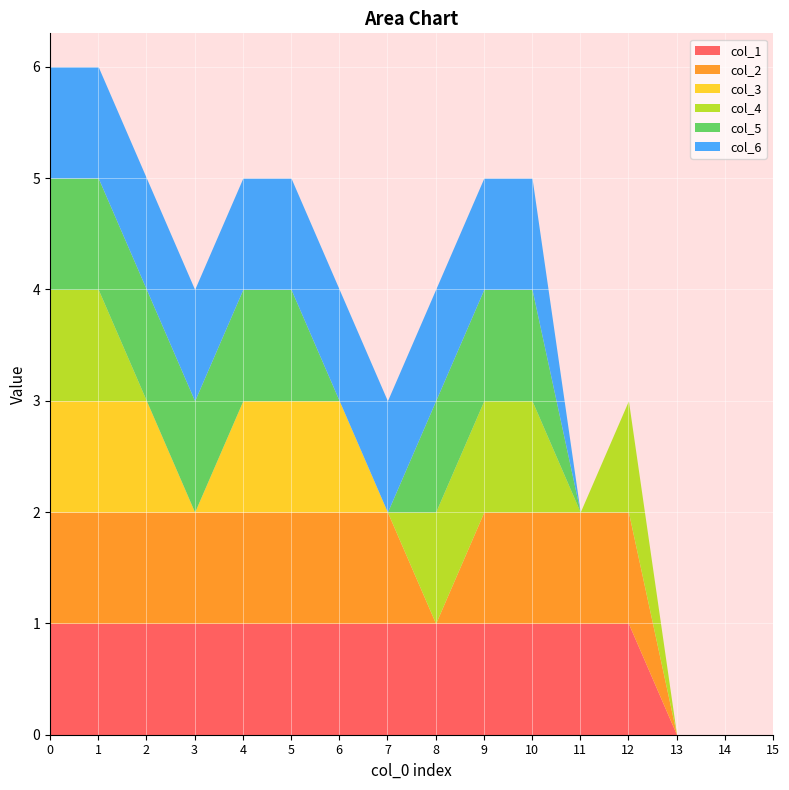

What are all the series names shown in the legend?

col_1, col_2, col_3, col_4, col_5, col_6